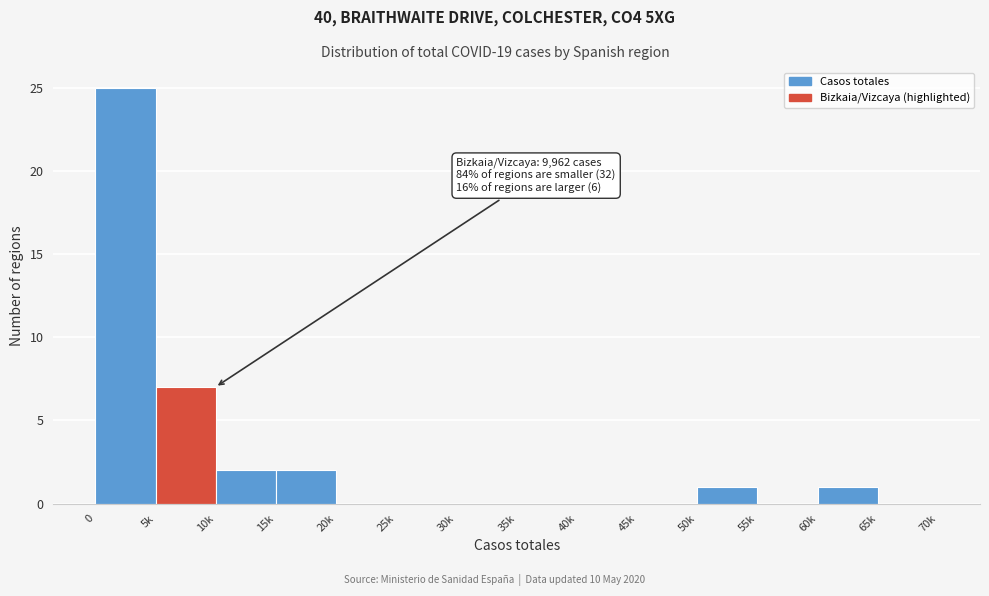

Reading left to right, transcribe all the data shown in this chart.

0=25	5k=7	10k=2	15k=2	20k=0	25k=0	30k=0	35k=0	40k=0	45k=0	50k=1	55k=0	60k=1	65k=0